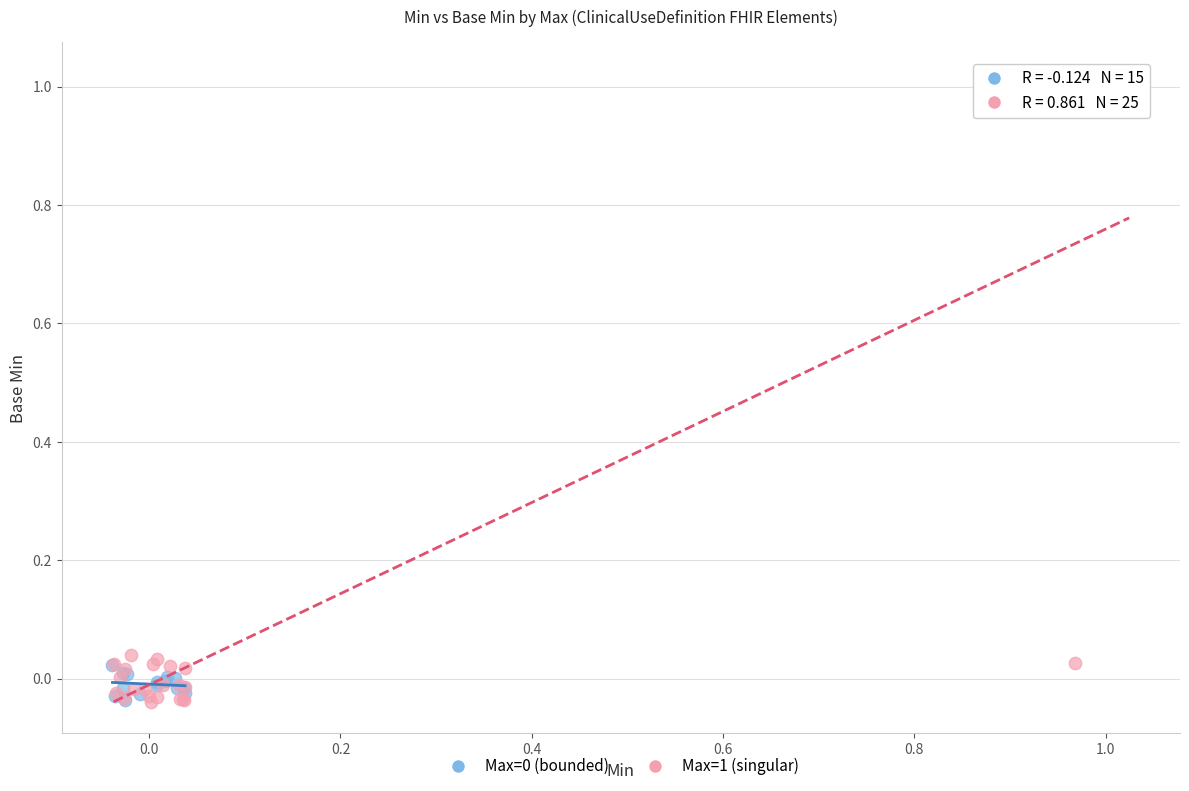

Which series has the widest spread of Y values?

Max=1 (singular)